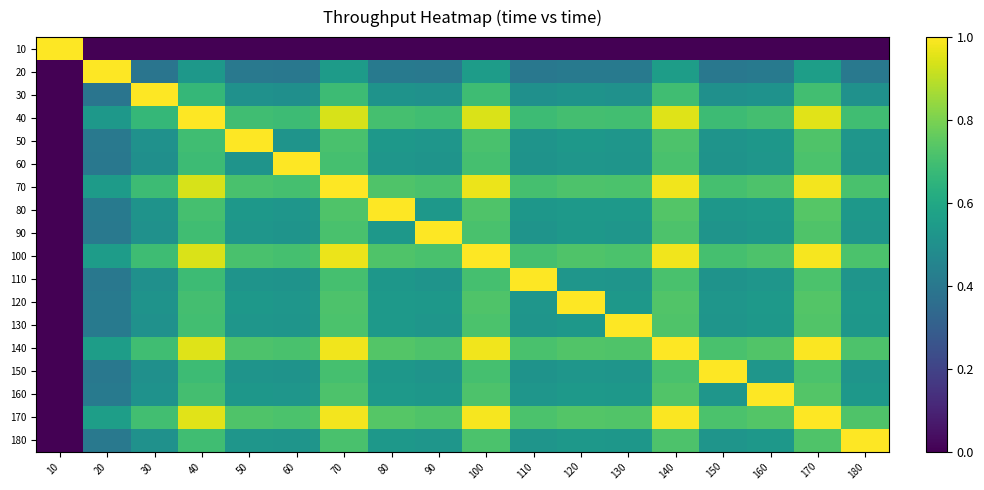

List the series in order of their peak value, highest first.

10, 20, 30, 40, 50, 60, 70, 80, 90, 100, 110, 120, 130, 140, 150, 160, 170, 180